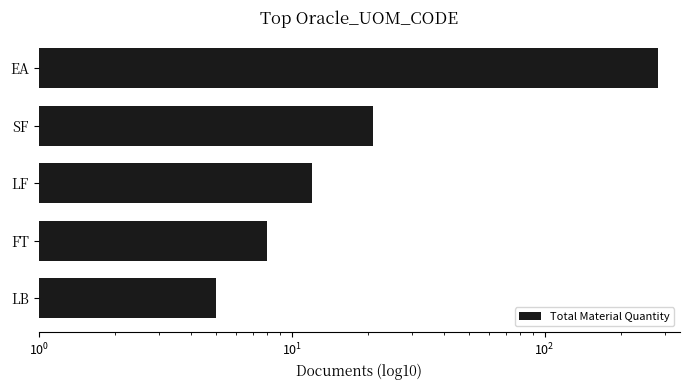

True or false: the data shows 8 at LF.

False